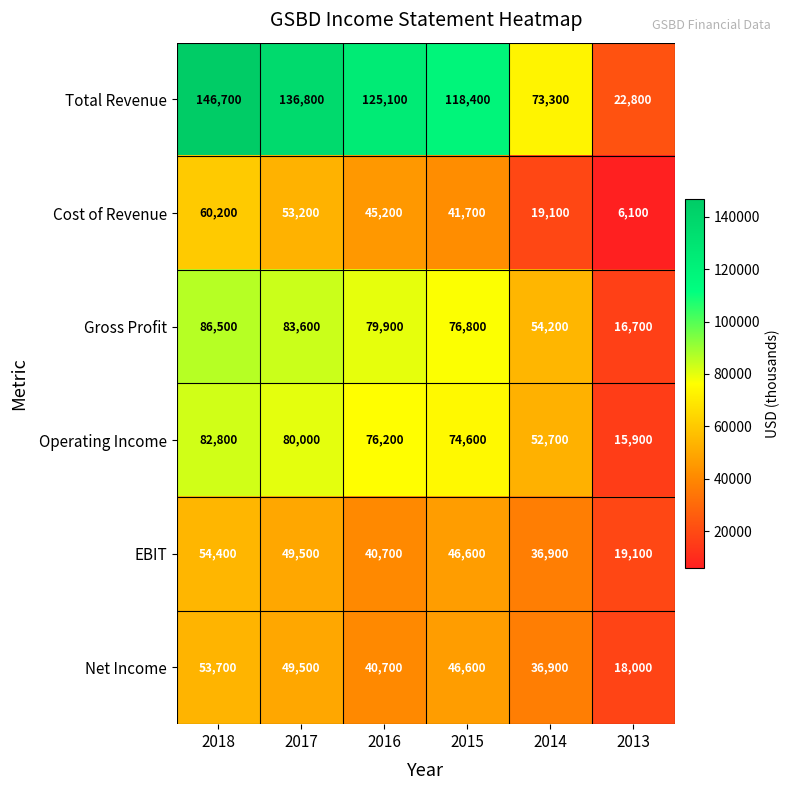

Which series has the widest spread of values?

Total Revenue